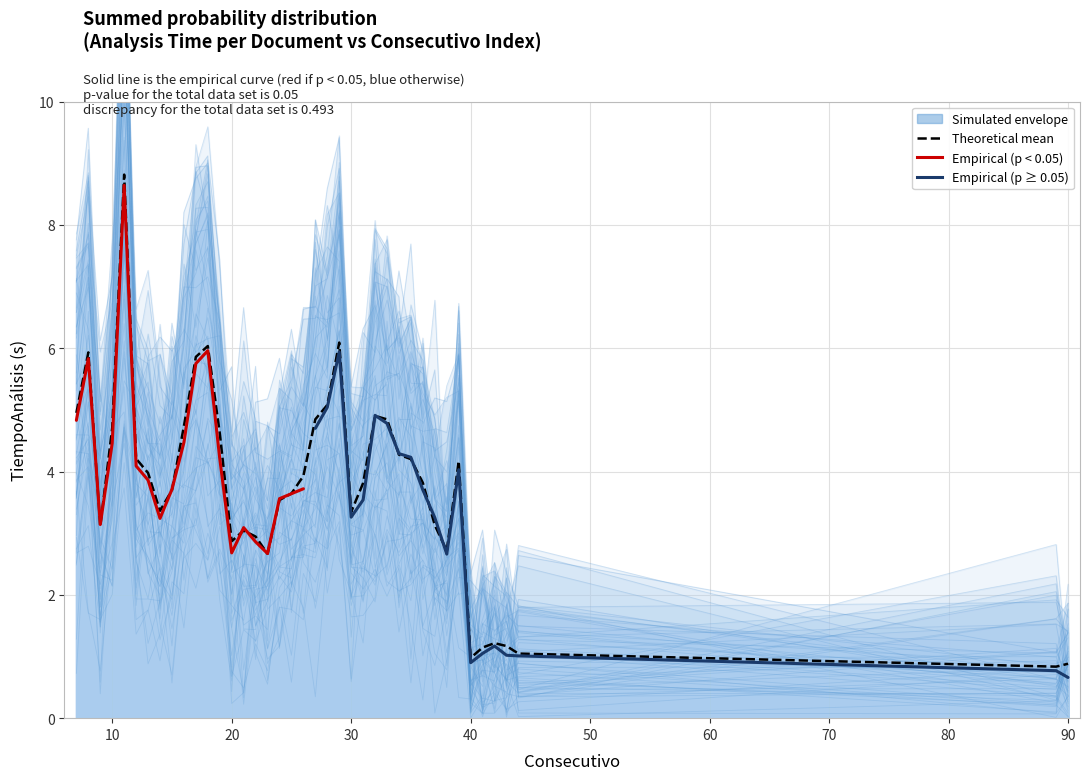

True or false: there are more than 1 points higher than both neighbors.

True